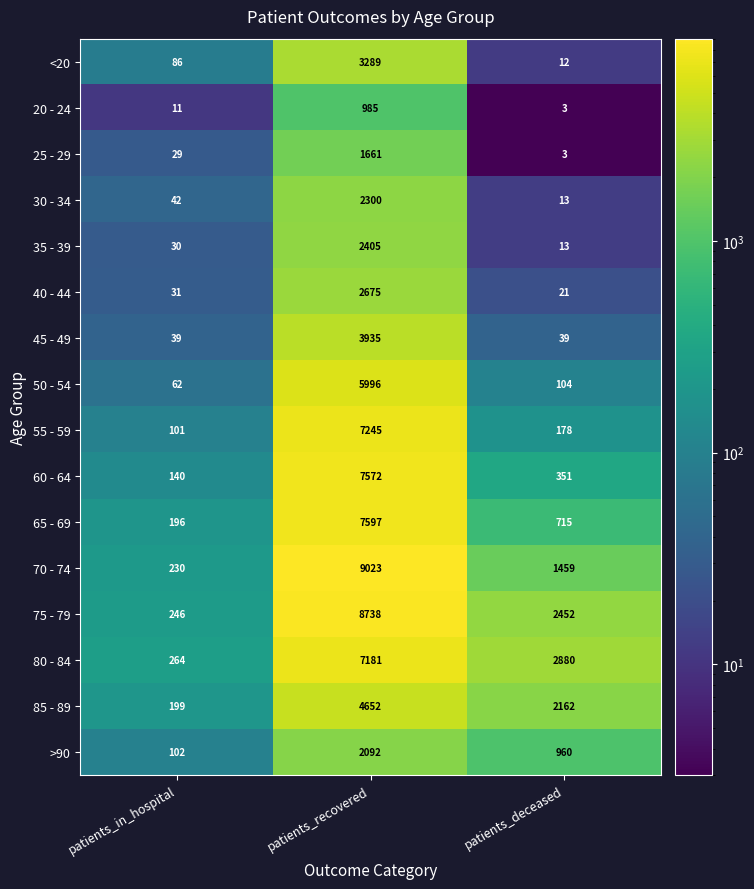

The 25 - 29 series shows 2546 at patients_recovered. True or false?

False